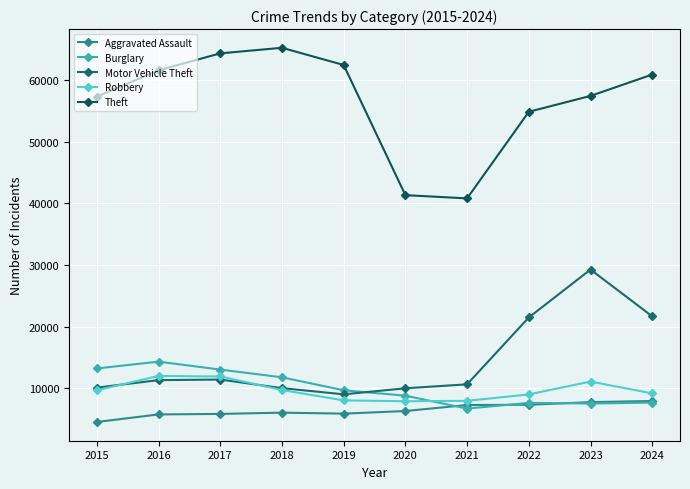

Read the Motor Vehicle Theft value at 2015, to the nearest 100.

10100